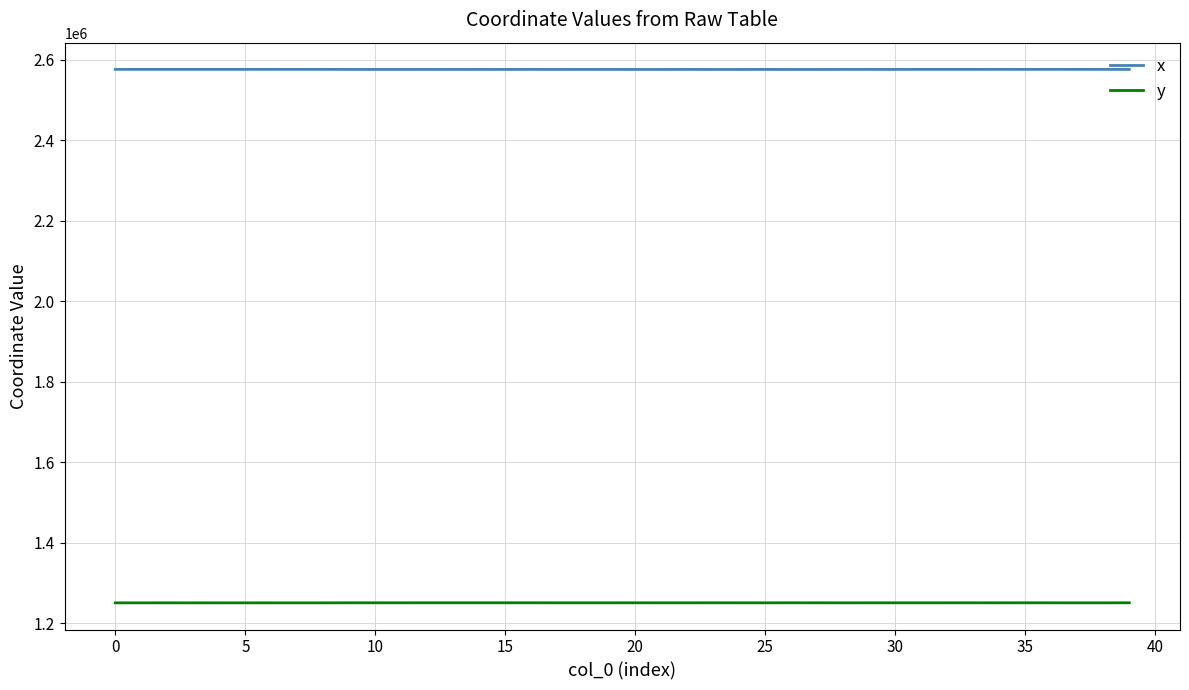

How many lines are shown in the chart?

2